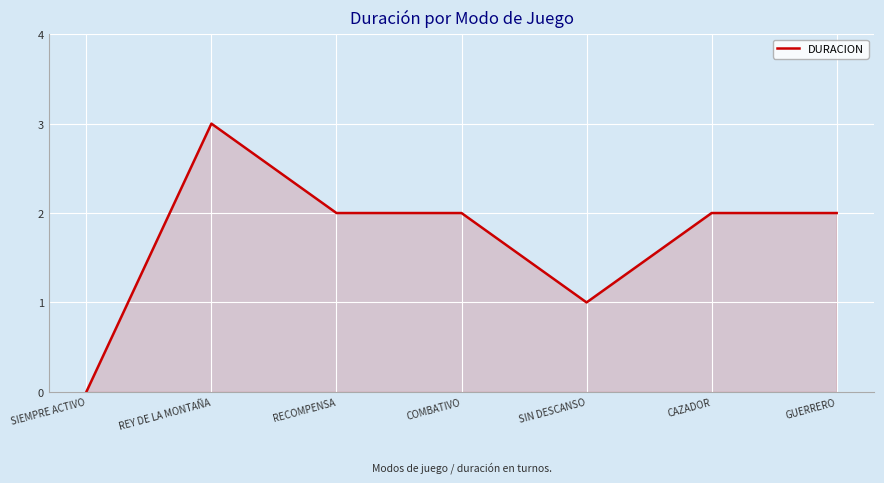

Does the chart display data point markers on the line(s)?

No